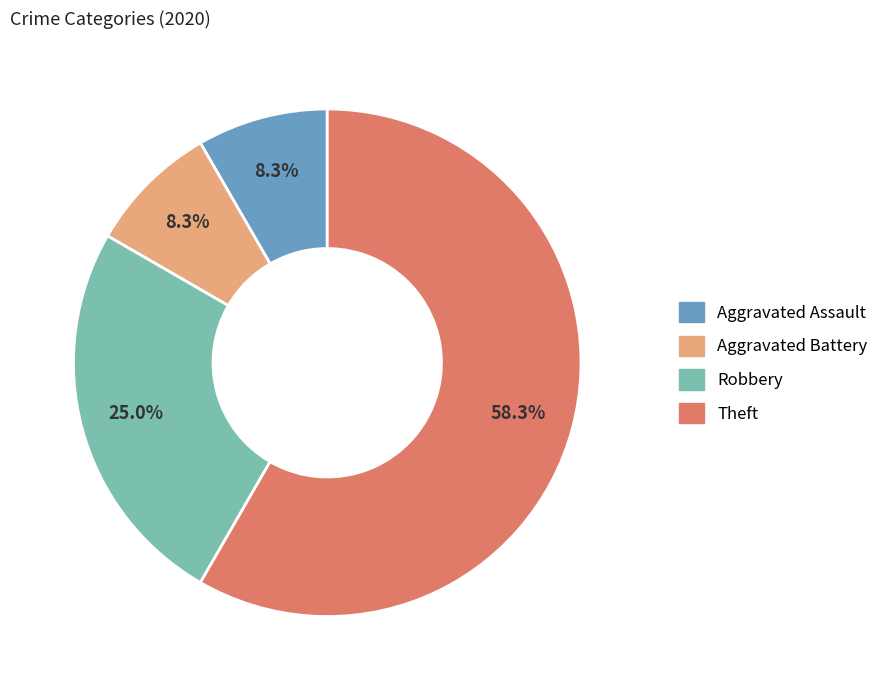

To the nearest percent, what percentage of the pie is Robbery?

25%